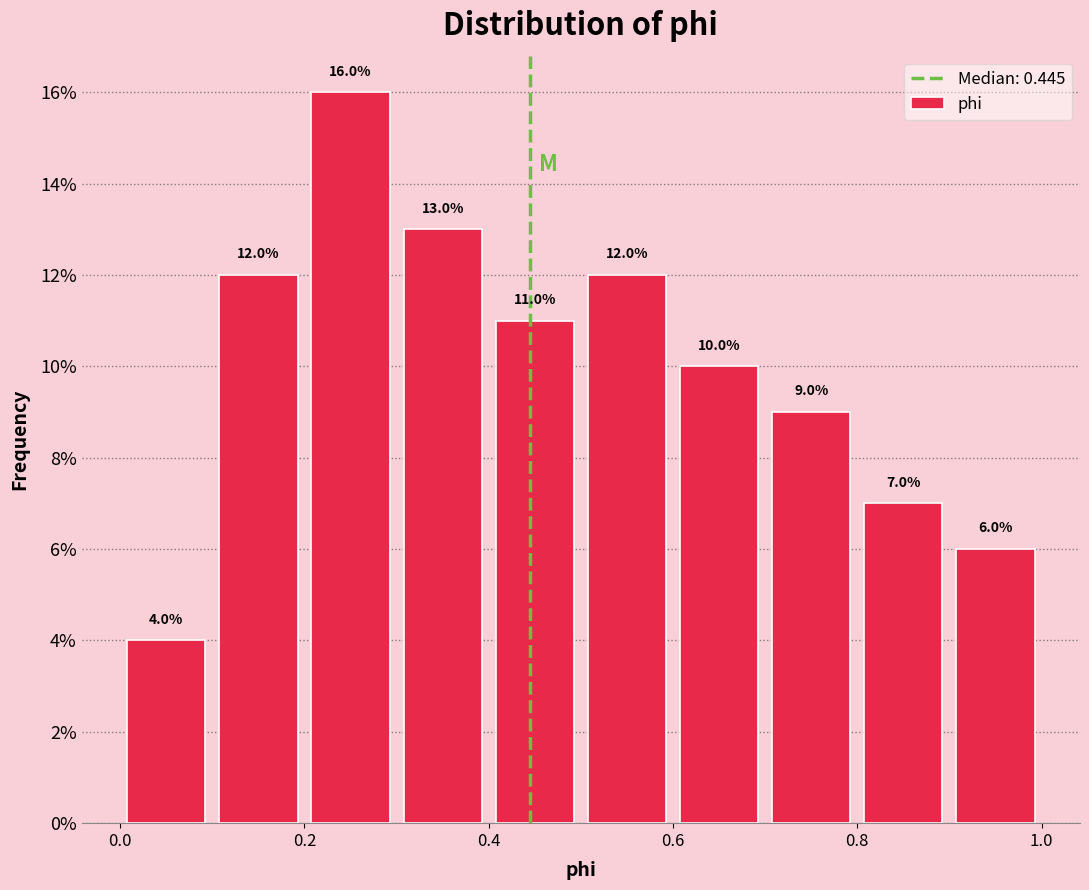

Which range on the x-axis has the tallest bar?

0.2 to 0.3